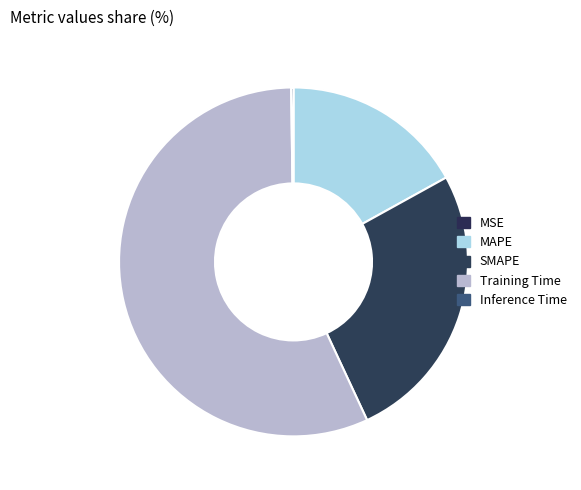

How many slices are in this pie chart?

5